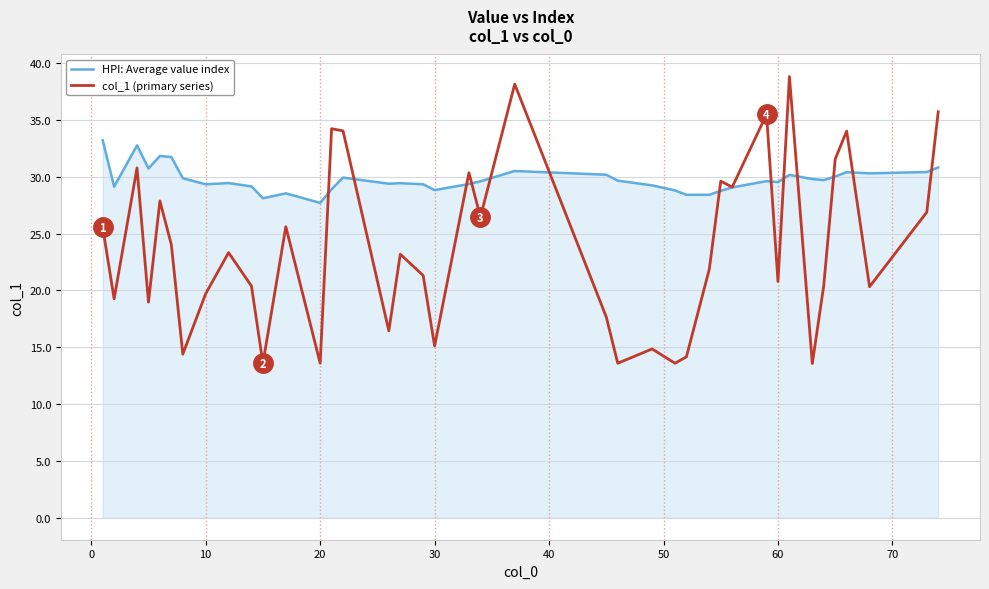

Which series has the largest total across all categories?

HPI: Average value index